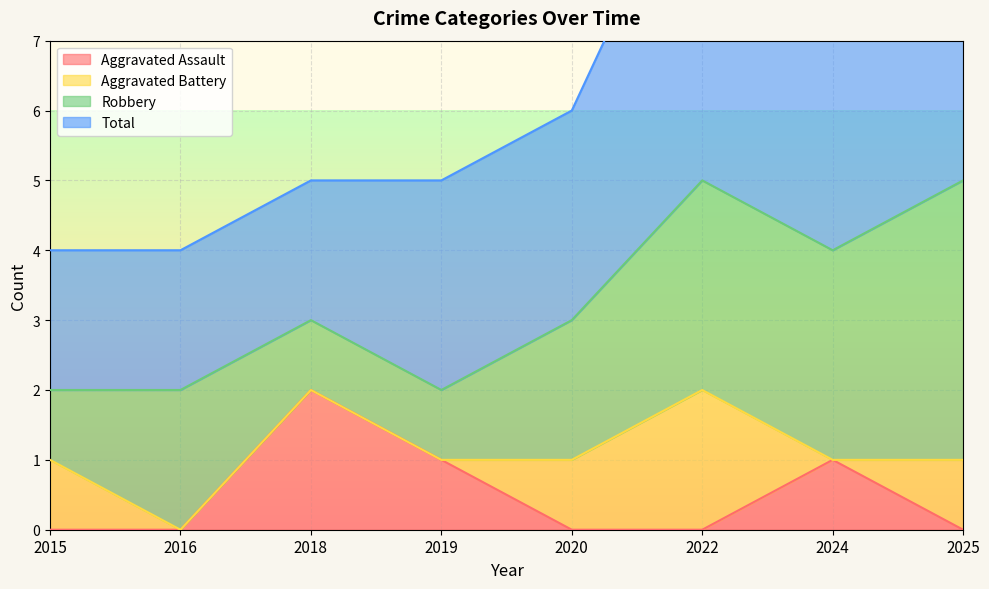

How many positive values does the Aggravated Assault series have?

3